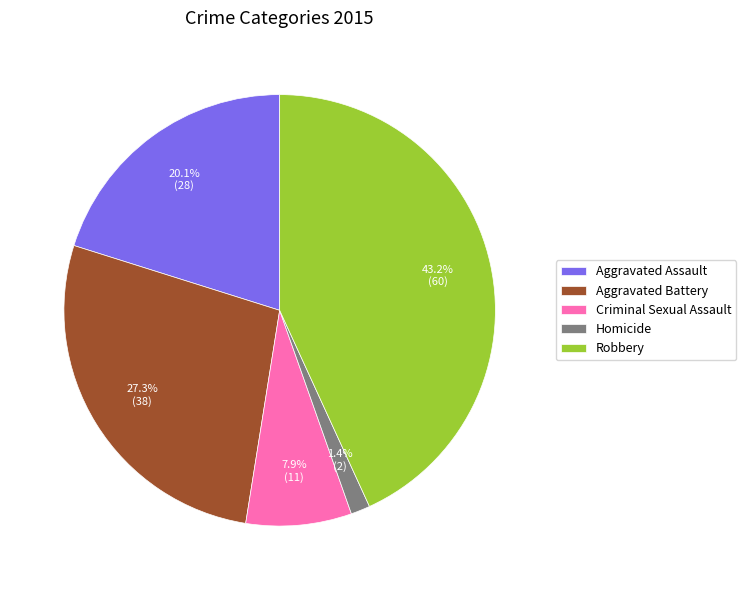

To the nearest percent, what is the difference between the Aggravated Assault and Aggravated Battery slice percentages?

7%